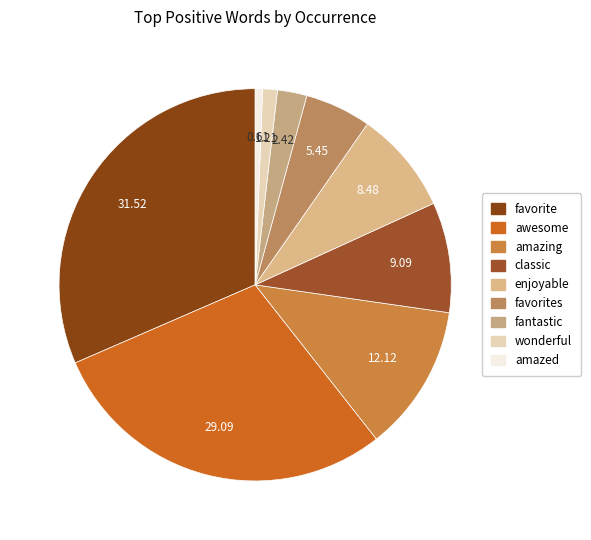

Count the number of slices in the pie.

9